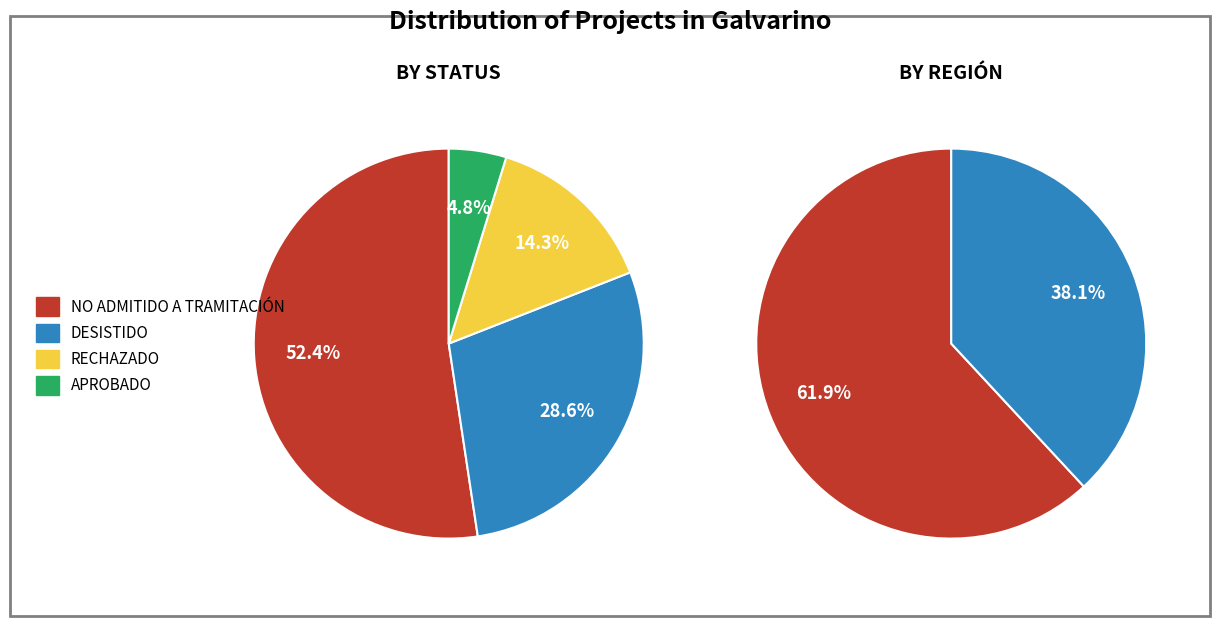

How many segments does this pie chart have?

4